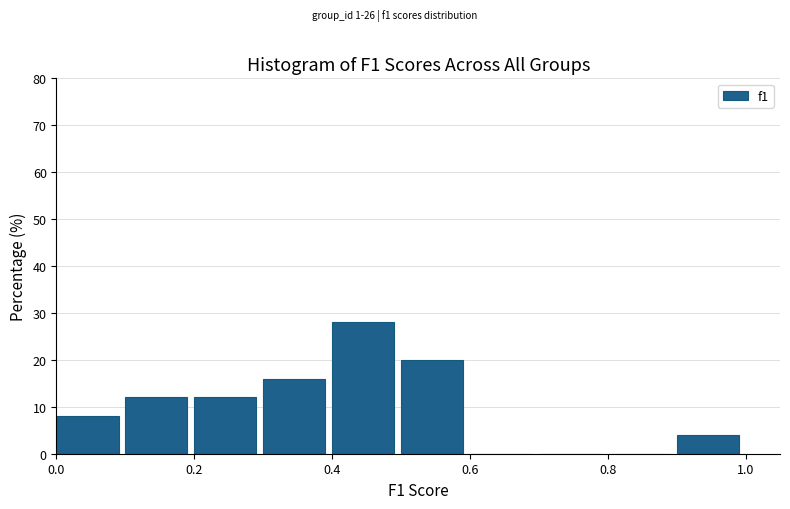

Reading left to right, list every bar in this chart as the range it spans on the x-axis followed by its height. The values are not printed on the chart, so give them approximately, as read against the axis.

0.0 to 0.1: 8
0.1 to 0.2: 12
0.2 to 0.3: 12
0.3 to 0.4: 16
0.4 to 0.5: 28
0.5 to 0.6: 20
0.6 to 0.7: 0
0.7 to 0.8: 0
0.8 to 0.9: 0
0.9 to 1.0: 4